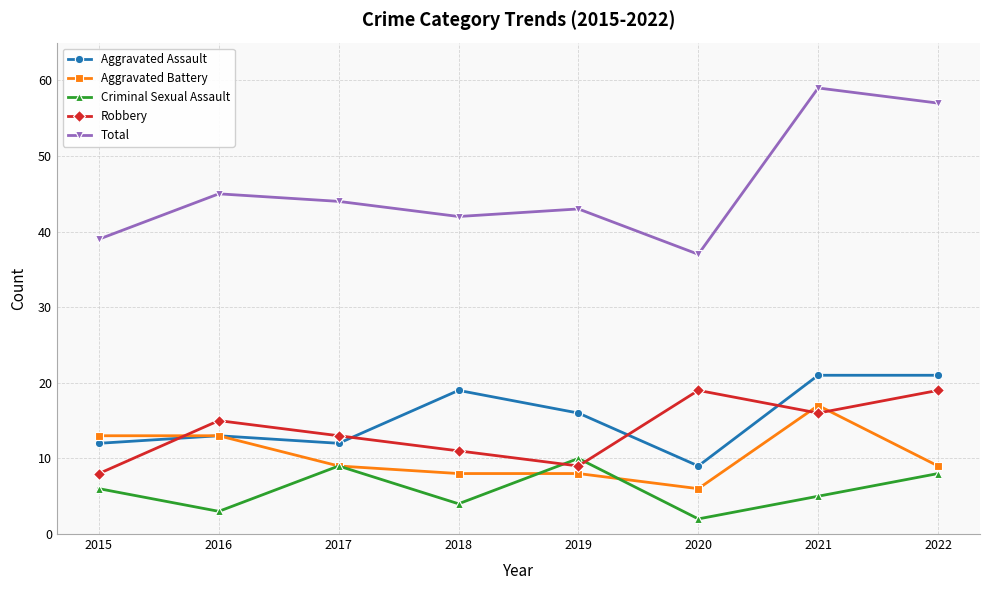

Which series ends up on top after the final intersection of Aggravated Battery and Robbery?

Robbery